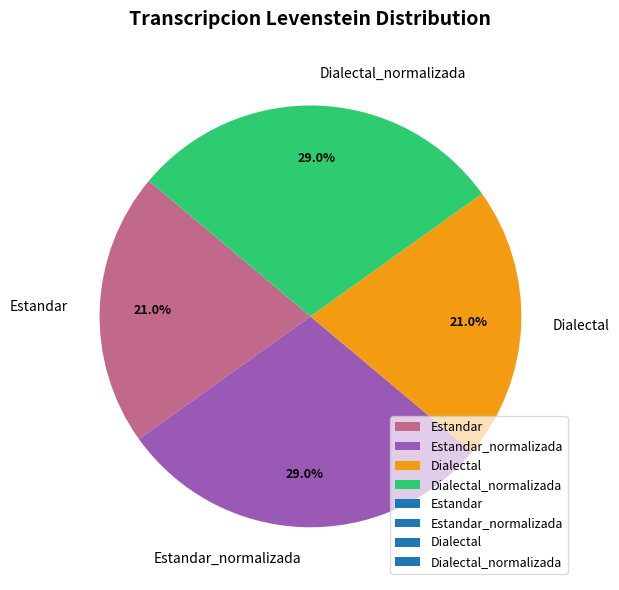

Approximately how many times larger is the value at Estandar_normalizada compared to Estandar?

1.4